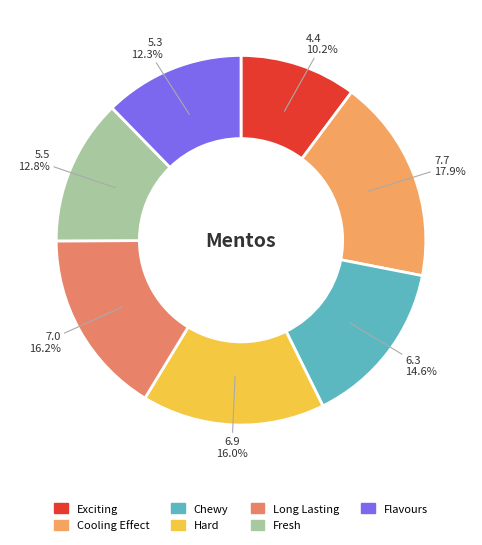

What is the change in value from Cooling Effect to Long Lasting?

-0.7